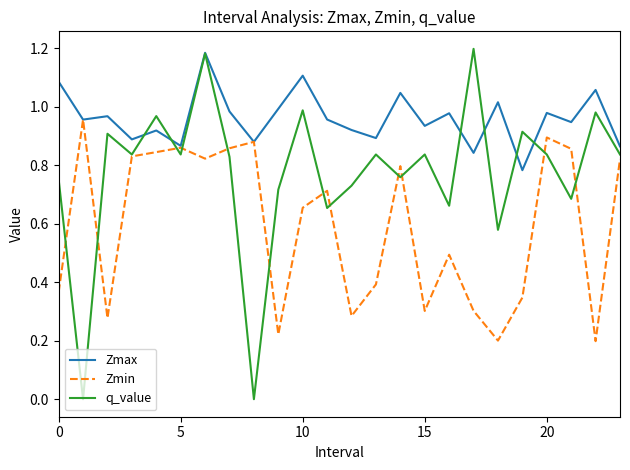

At how many categories does at least one series exceed 0?

24